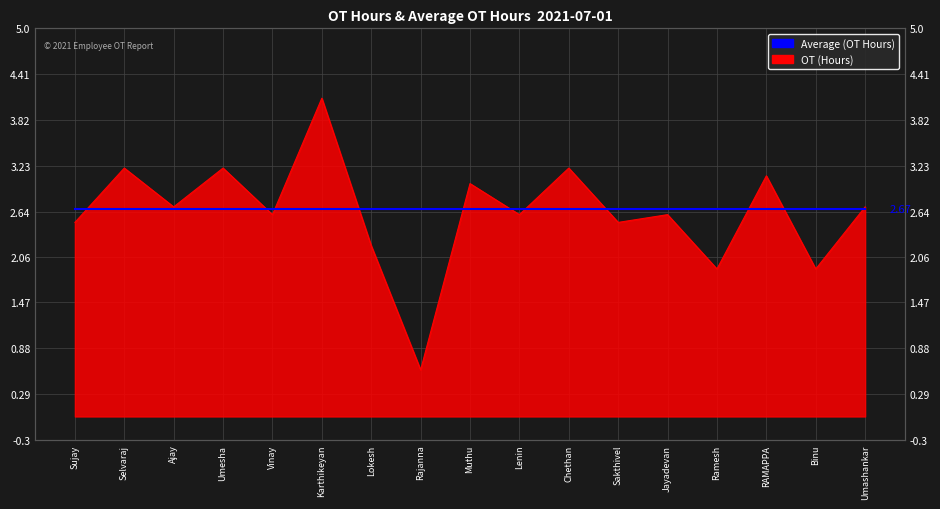

What is the maximum value shown in the chart?

4.1